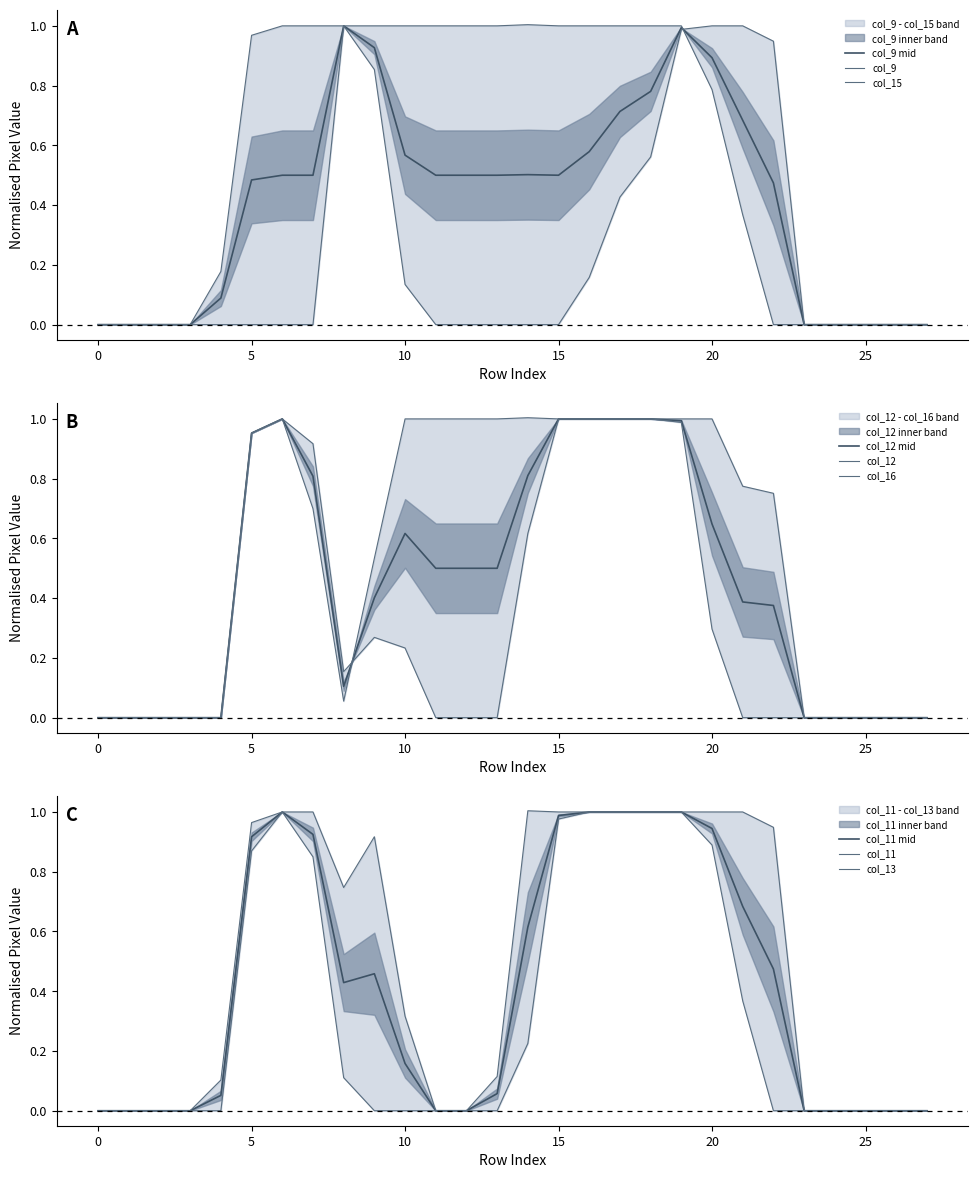

Reading left to right, transcribe all the data shown in this chart.

col_9: 0.0	0.0	0.0	0.0	0.0	0.0	0.0	0.0	1.0	0.9	0.1	0.0	0.0	0.0	0.0	0.0	0.2	0.4	0.6	1.0	1.0	1.0	0.9	0.0	0.0	0.0	0.0	0.0
col_15: 0.0	0.0	0.0	0.0	0.2	1.0	1.0	1.0	1.0	1.0	1.0	1.0	1.0	1.0	1.0	1.0	1.0	1.0	1.0	1.0	0.8	0.4	0.0	0.0	0.0	0.0	0.0	0.0
col_12: 0.0	0.0	0.0	0.0	0.0	1.0	1.0	0.9	0.2	0.3	0.2	0.0	0.0	0.0	0.6	1.0	1.0	1.0	1.0	1.0	1.0	0.8	0.8	0.0	0.0	0.0	0.0	0.0
col_16: 0.0	0.0	0.0	0.0	0.0	1.0	1.0	0.7	0.1	0.5	1.0	1.0	1.0	1.0	1.0	1.0	1.0	1.0	1.0	1.0	0.3	0.0	0.0	0.0	0.0	0.0	0.0	0.0
col_11: 0.0	0.0	0.0	0.0	0.0	0.9	1.0	1.0	0.7	0.9	0.3	0.0	0.0	0.0	0.2	1.0	1.0	1.0	1.0	1.0	1.0	1.0	0.9	0.0	0.0	0.0	0.0	0.0
col_13: 0.0	0.0	0.0	0.0	0.1	1.0	1.0	0.8	0.1	0.0	0.0	0.0	0.0	0.1	1.0	1.0	1.0	1.0	1.0	1.0	0.9	0.4	0.0	0.0	0.0	0.0	0.0	0.0